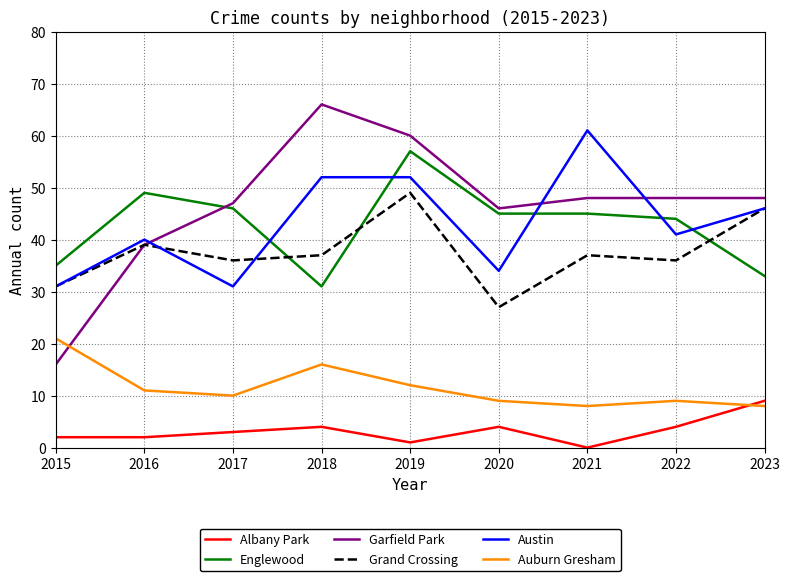

True or false: Grand Crossing and Albany Park cross at least once.

False